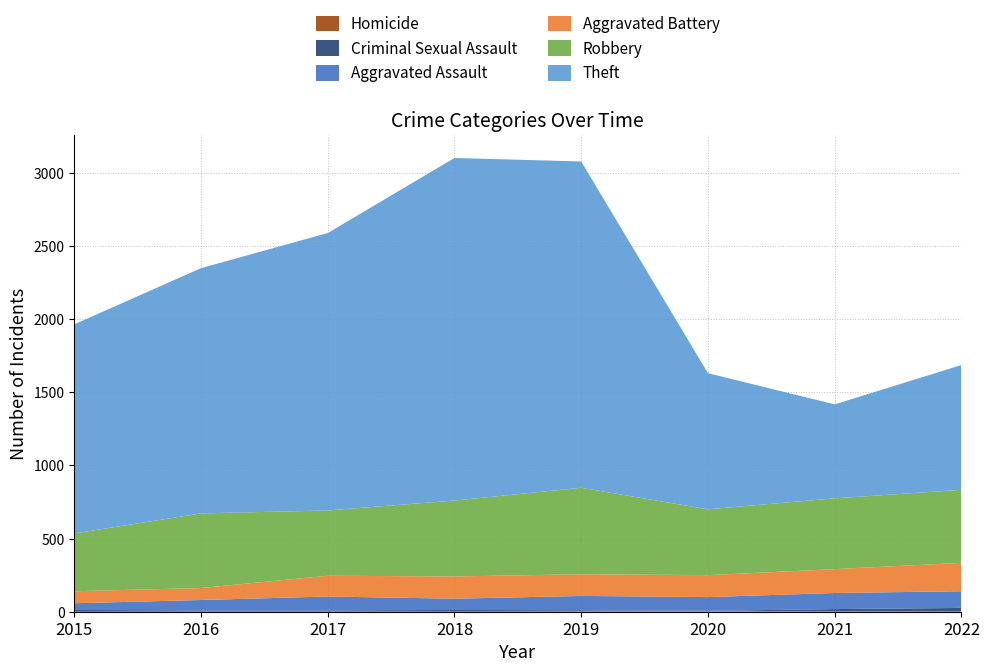

Reading left to right, transcribe all the data shown in this chart.

Robbery: 395	510	446	519	591	450	484	499
Theft: 1429	1676	1896	2341	2230	930	642	853
Aggravated Battery: 82	82	142	152	148	150	163	194
Aggravated Assault: 46	71	95	77	98	94	110	114
Criminal Sexual Assault: 12	8	8	11	8	3	14	21
Homicide: 0	1	1	1	2	3	4	5